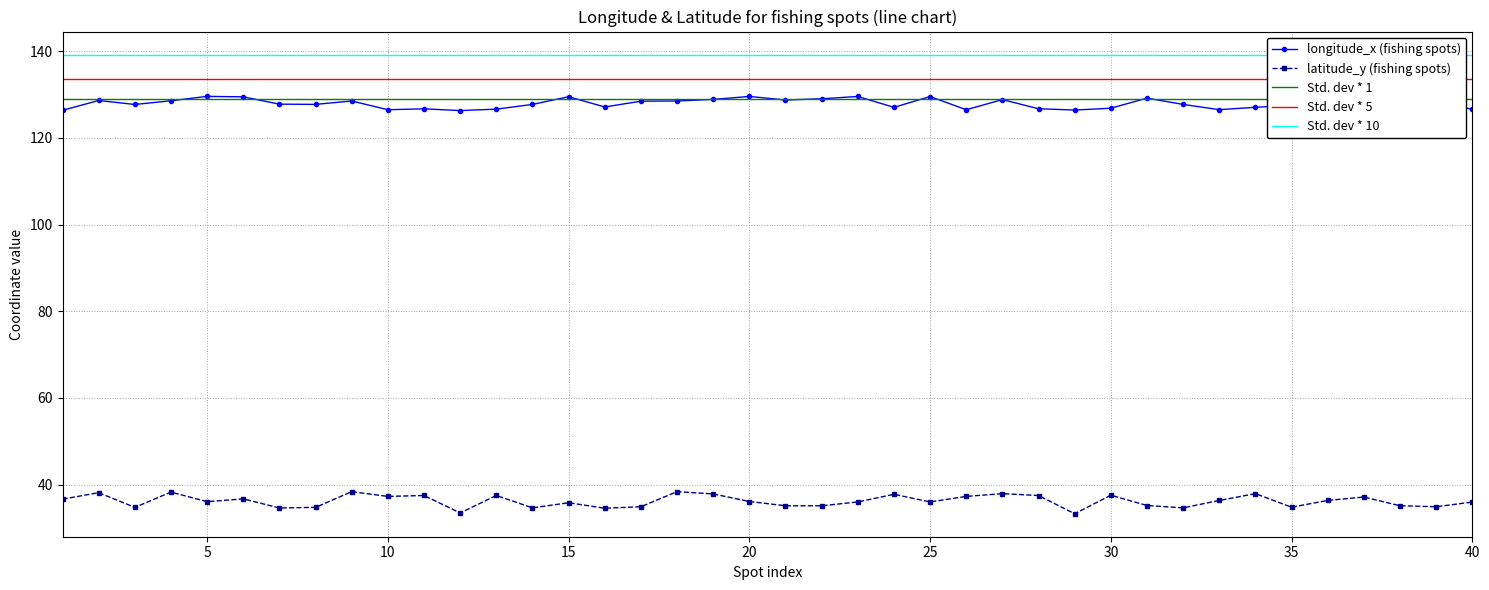

Reading left to right, what are all the values shown in this chart?

longitude_x: 1=126.4	2=128.6	3=127.7	4=128.6	5=129.6	6=129.5	7=127.8	8=127.7	9=128.5	10=126.5	11=126.7	12=126.3	13=126.6	14=127.7	15=129.5	16=127.1	17=128.5	18=128.5	19=128.9	20=129.6	21=128.7	22=129.0	23=129.6	24=127.0	25=129.5	26=126.5	27=128.8	28=126.7	29=126.4	30=126.8	31=129.2	32=127.7	33=126.5	34=127.1	35=127.5	36=126.5	37=129.4	38=128.7	39=128.5	40=126.6
latitude_y: 1=36.6	2=38.1	3=34.7	4=38.3	5=36.0	6=36.7	7=34.6	8=34.7	9=38.4	10=37.3	11=37.5	12=33.4	13=37.5	14=34.6	15=35.8	16=34.5	17=34.9	18=38.4	19=37.8	20=36.1	21=35.1	22=35.1	23=36.0	24=37.7	25=36.0	26=37.3	27=37.9	28=37.5	29=33.3	30=37.5	31=35.2	32=34.6	33=36.3	34=37.9	35=34.8	36=36.3	37=37.1	38=35.1	39=34.9	40=35.9